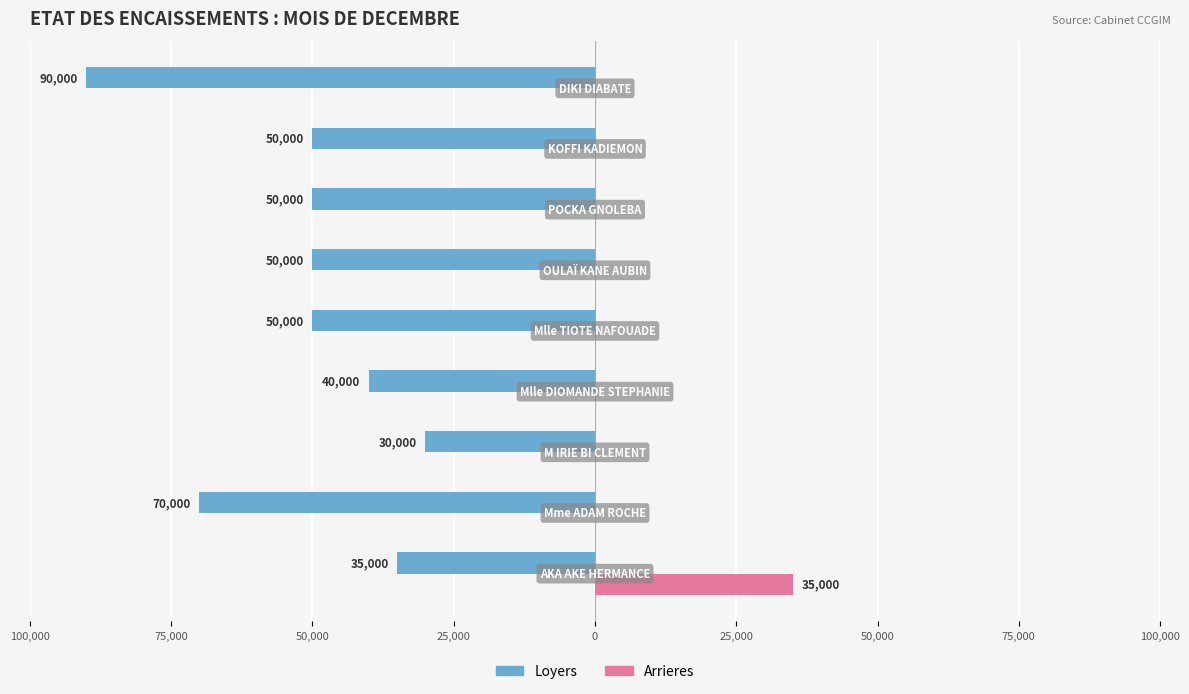

List the series in order of their overall mean, lowest first.

Loyers, Arrieres